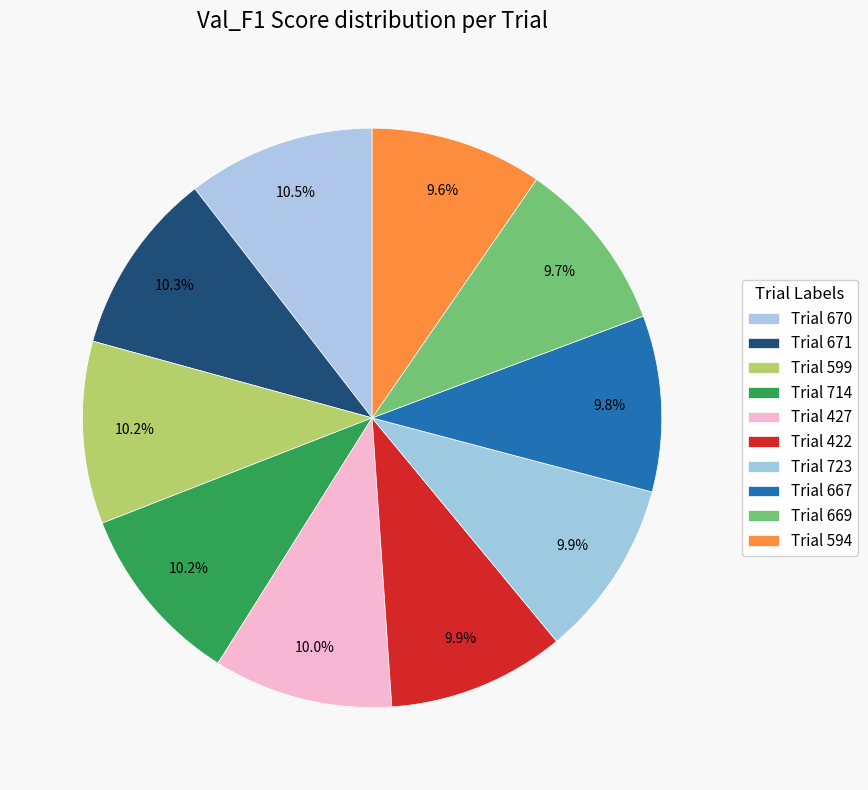

What percentage do Trial 667 and Trial 669 together represent?

19.5%